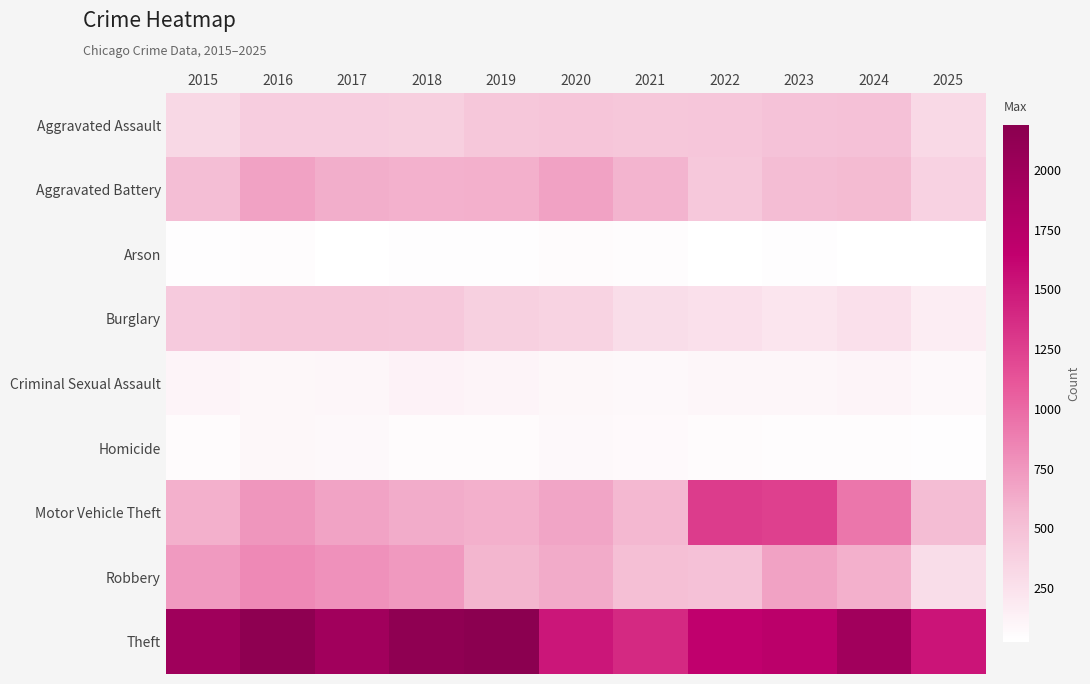

What is the difference between the highest and lowest values at 2024?

1937